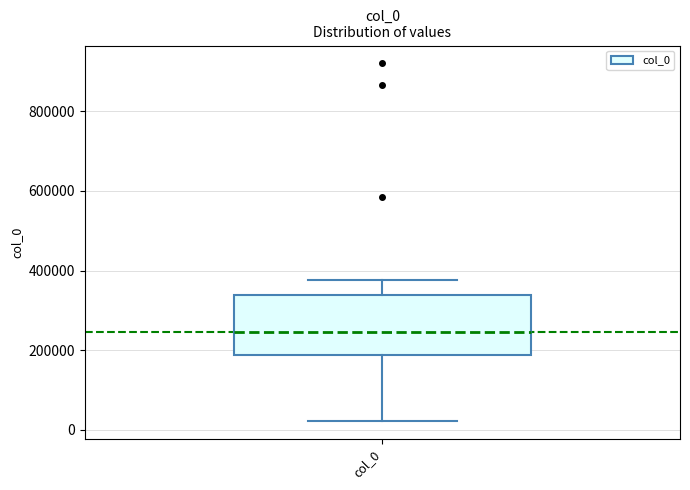

Where does the median line of the box for col_0 sit on the y-axis? The values are not printed on the chart, so give them approximately, as read against the axis.

240000